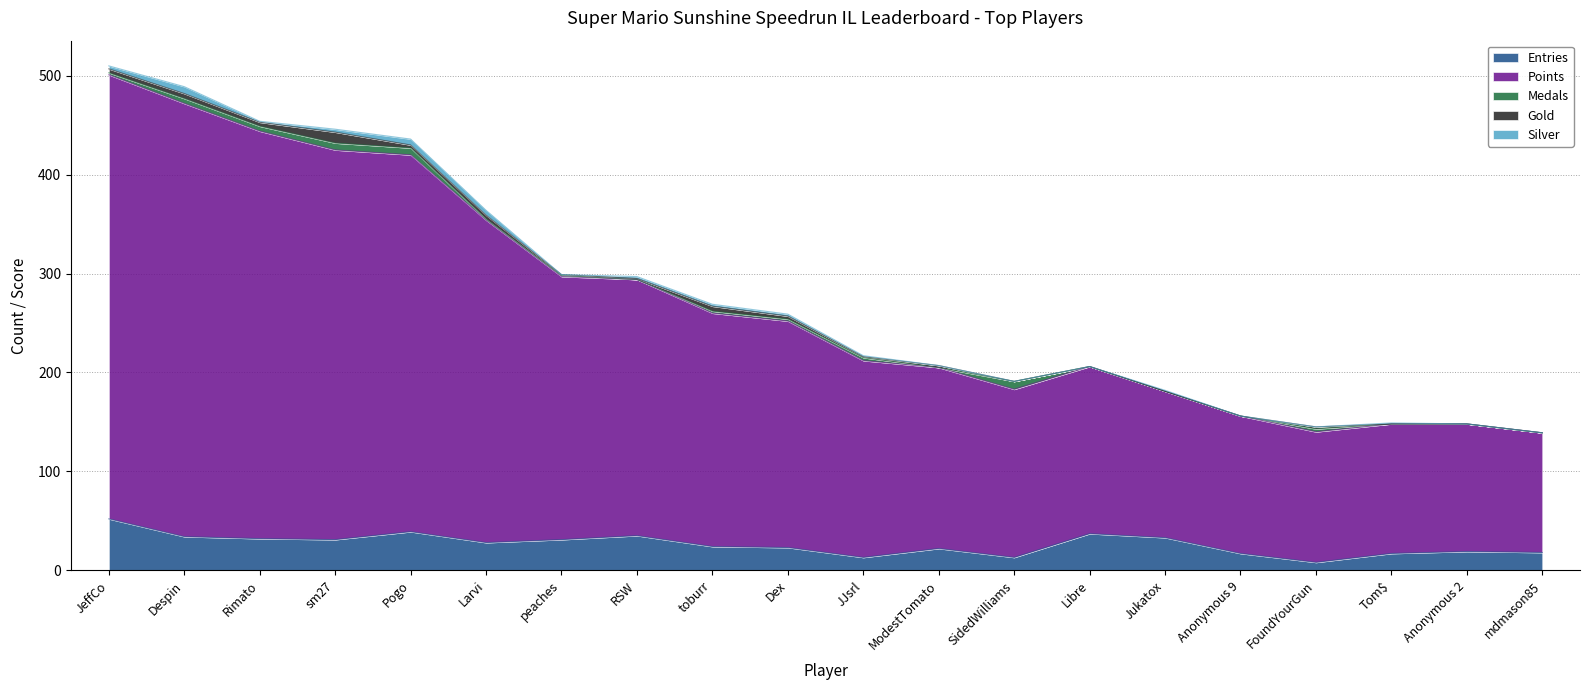

At which category does the chart reach its peak across all series?

JeffCo